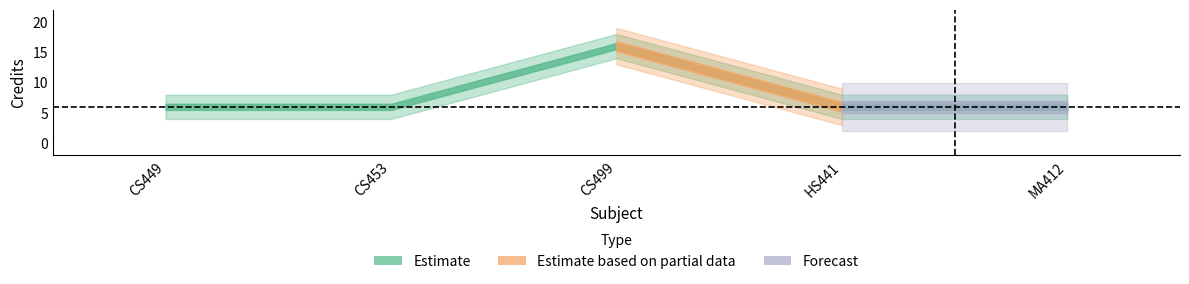

List the labels in order of value, smallest first.

CS449, CS453, HS441, MA412, CS499